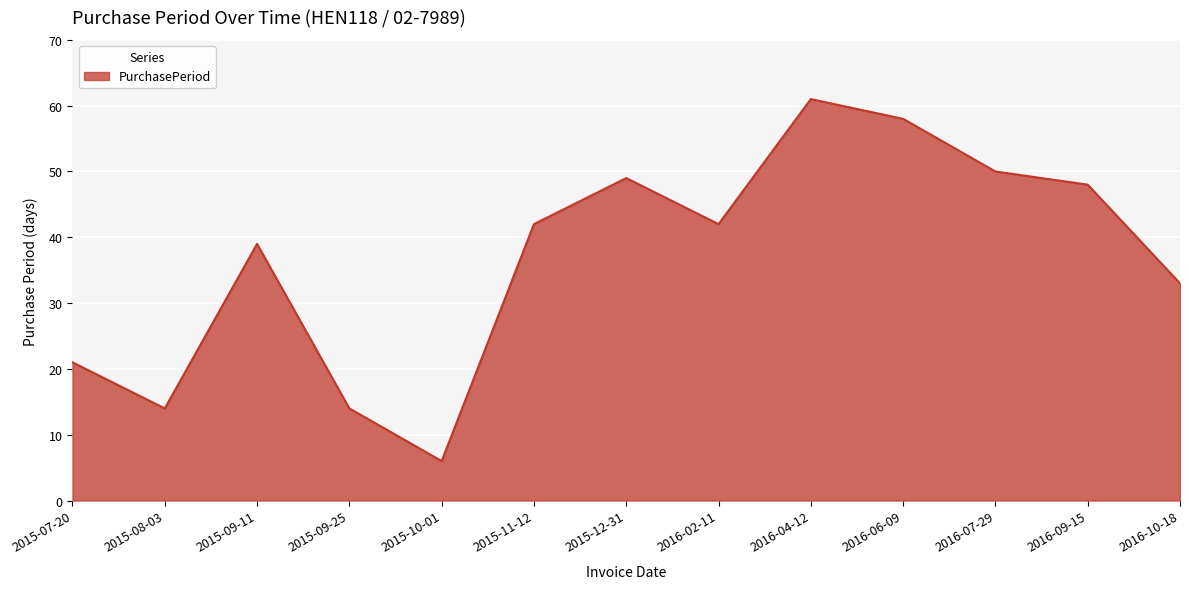

True or false: the data shows 61 at 2016-04-12.

True